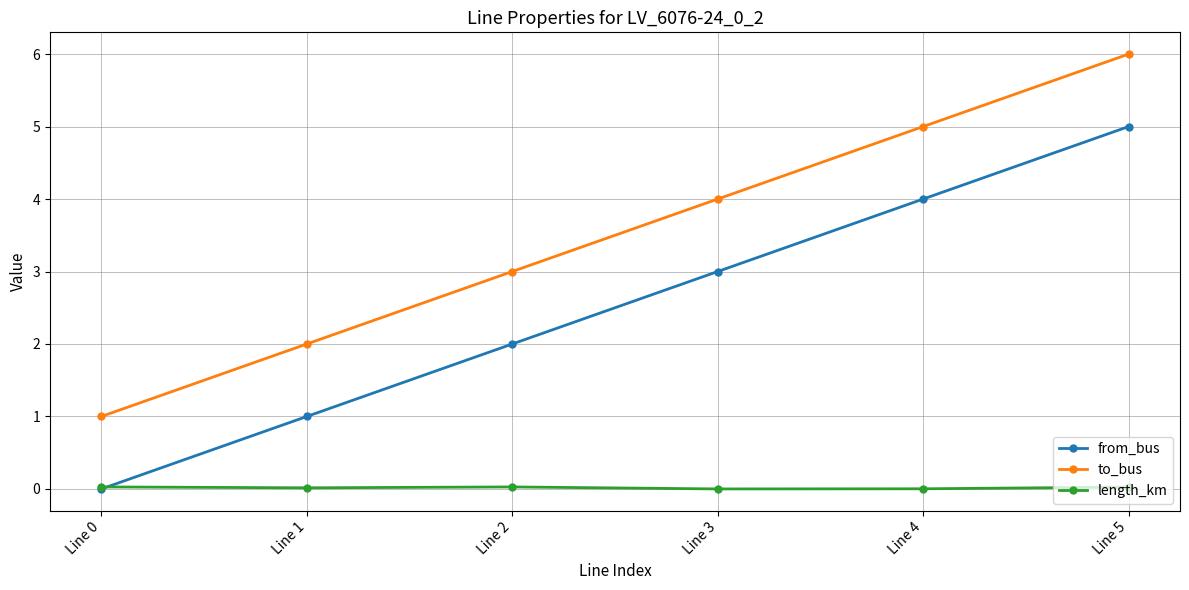

What is the greatest value displayed?

6.0